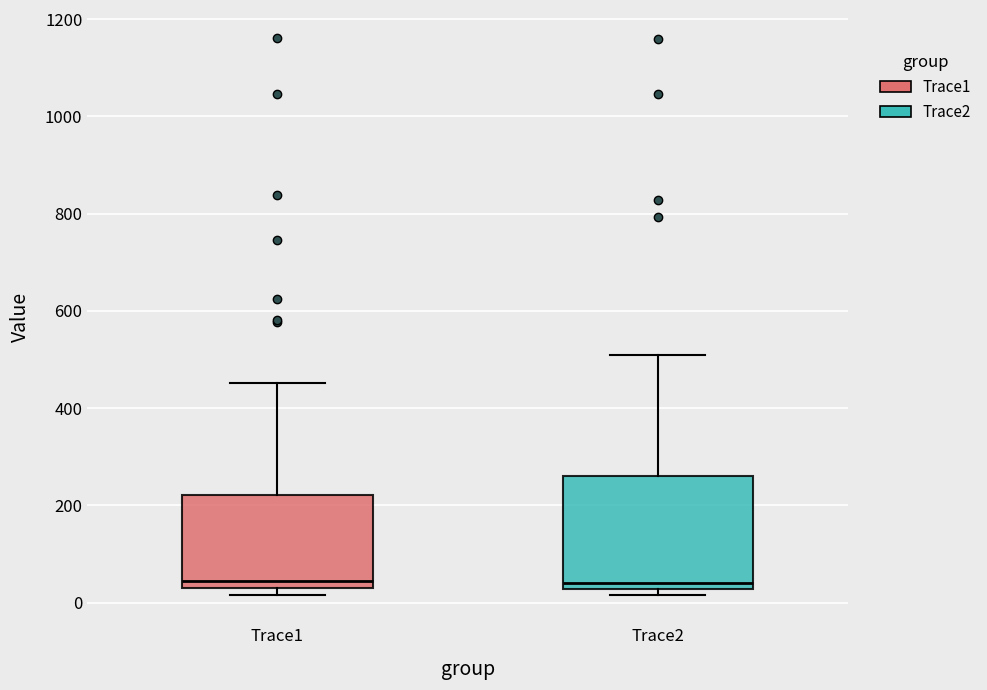

Where is the lower edge of the box for Trace1 on the y-axis? The values are not printed on the chart, so give them approximately, as read against the axis.

20